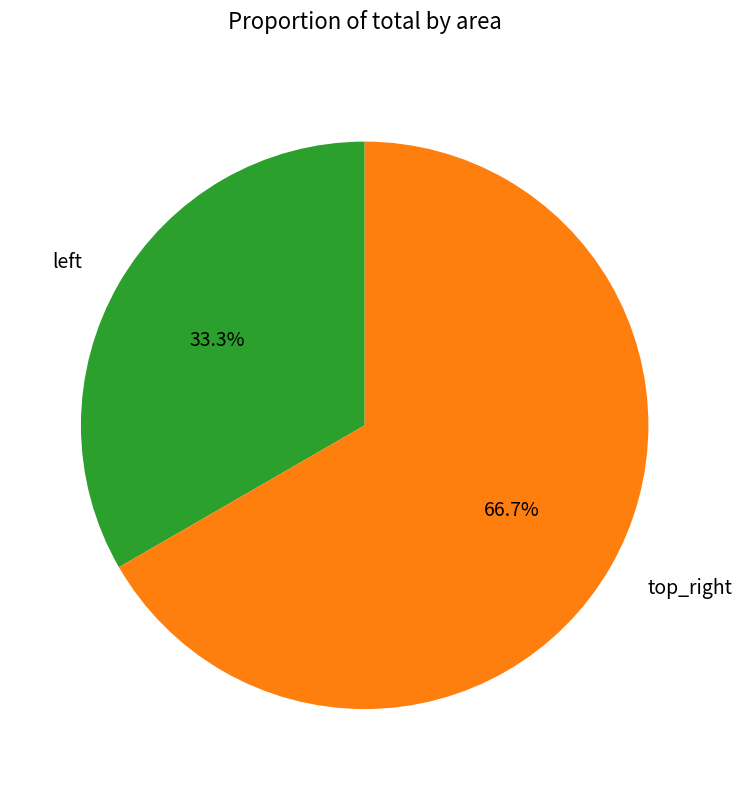

To the nearest percent, what is the average slice percentage?

50%